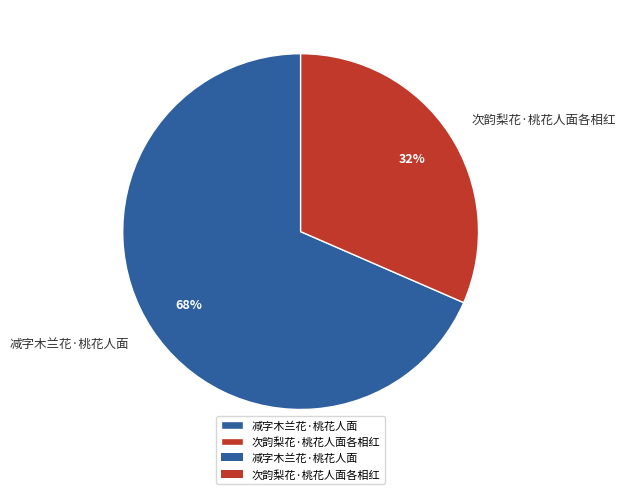

Which slice represents more than half of the pie?

减字木兰花·桃花人面